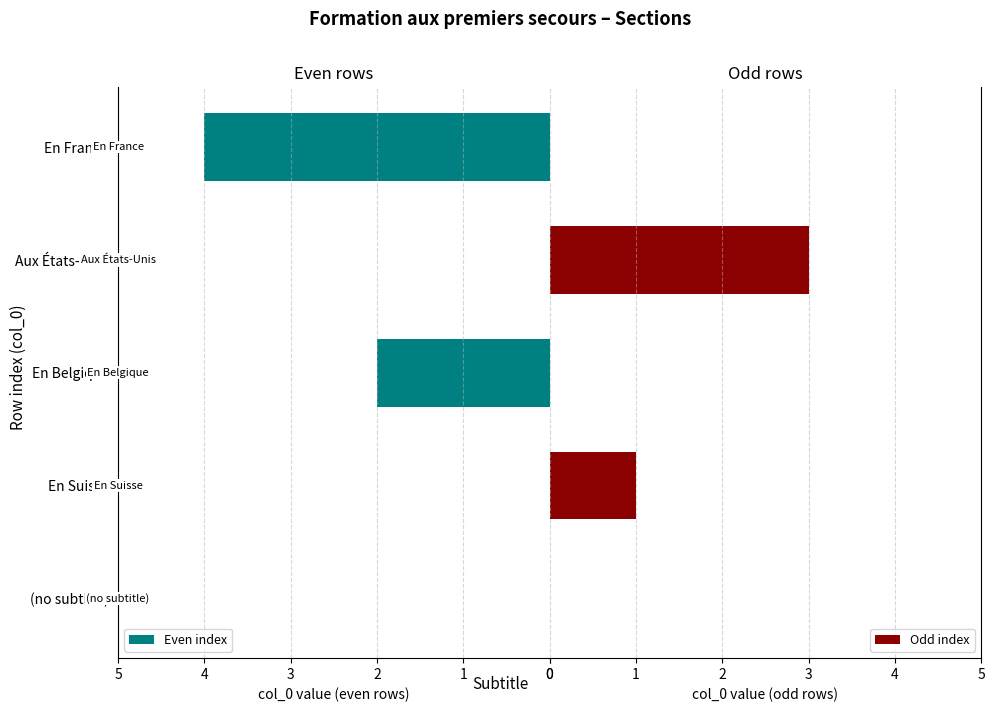

At which label does Even index reach its peak?

En France